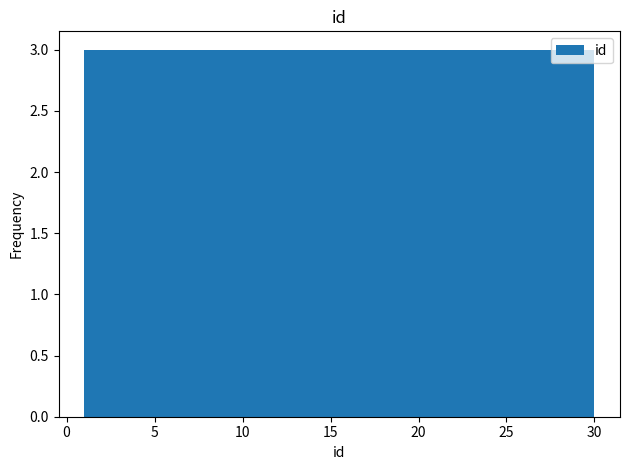

How tall is the bar that spans 1.0 to 3.9 on the x-axis? Neither the bar edges nor the heights are printed on the chart, so give them approximately, as read against the axes.

3